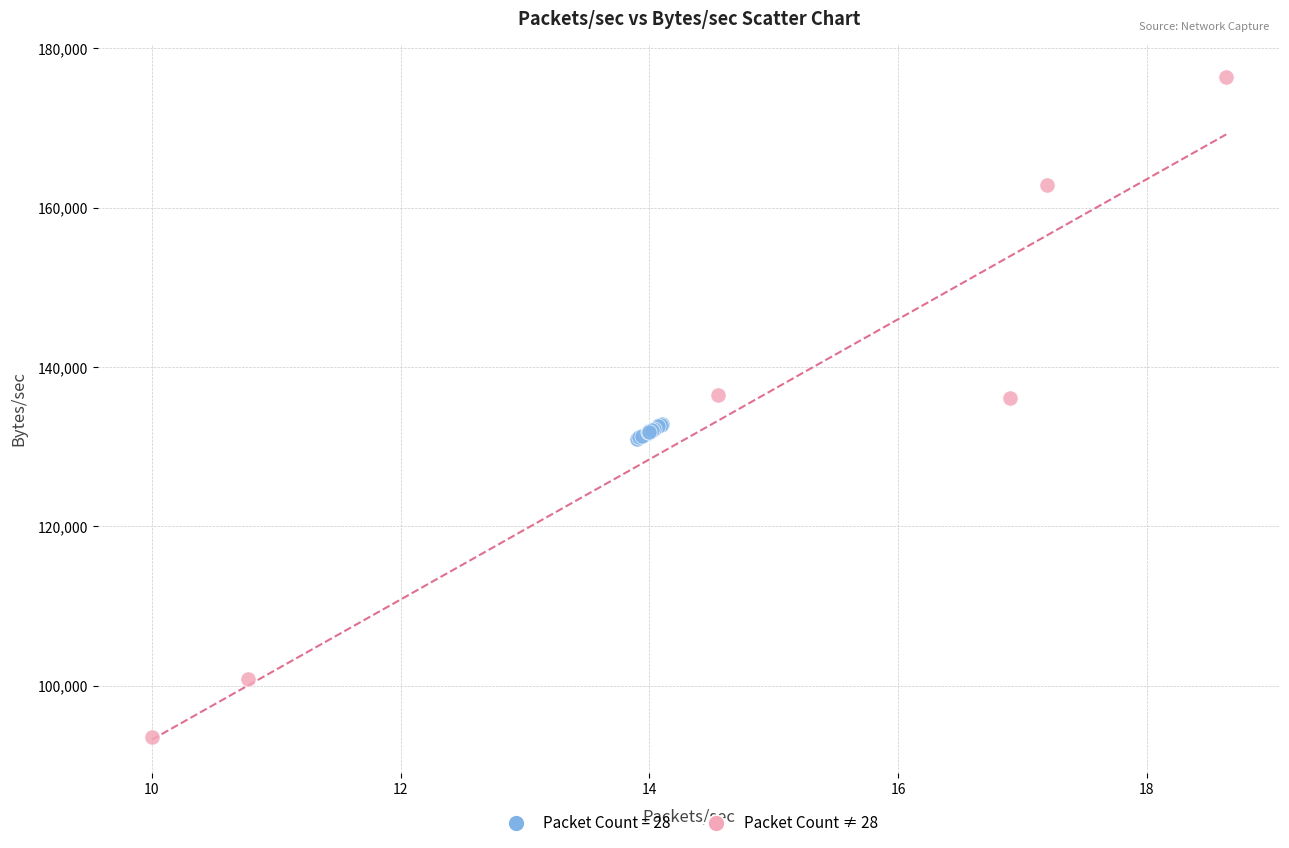

Which series has the widest spread of Y values?

Packet Count ≠ 28